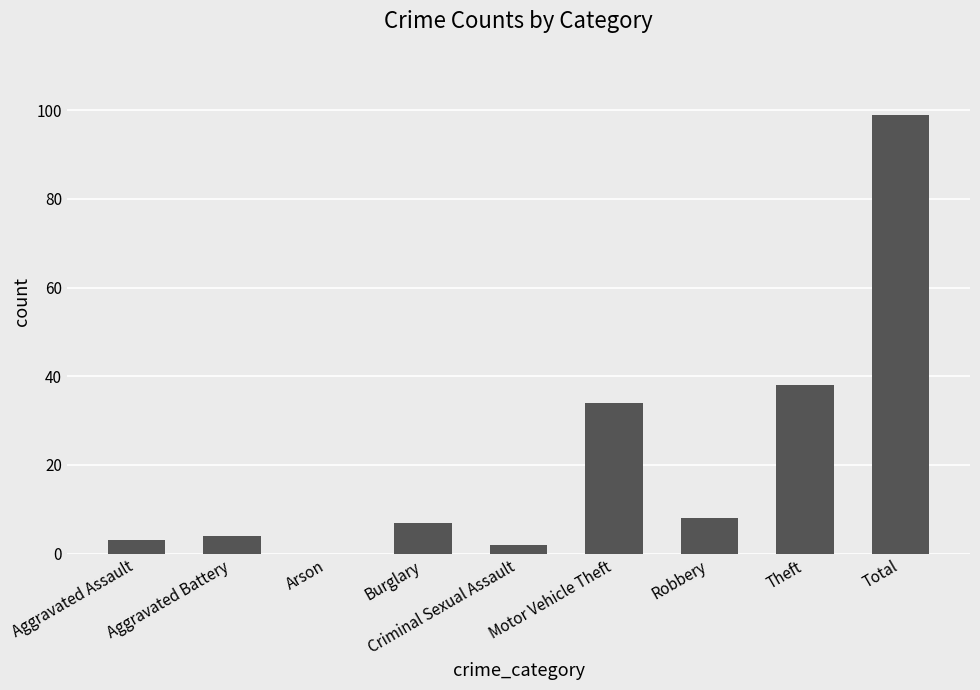

What value does the data have at Aggravated Battery?

4